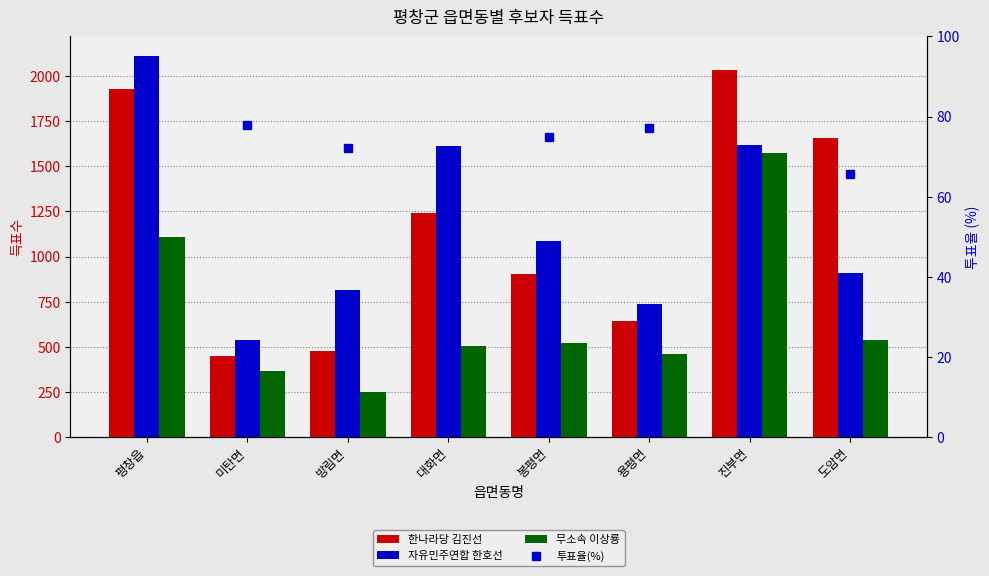

How many data points does each series have?

8